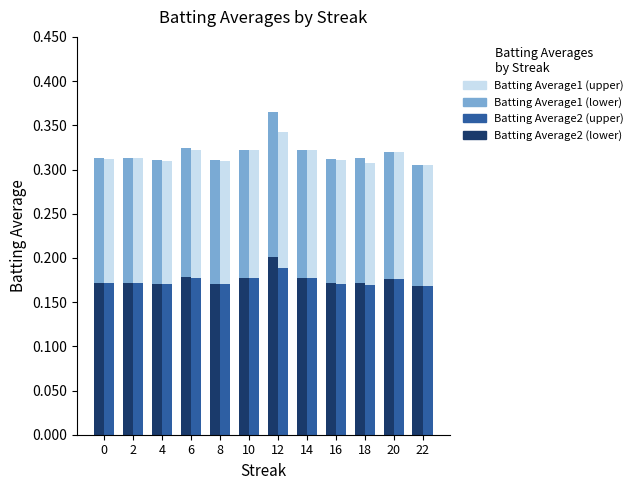

List the labels in order of Batting Average2 (upper) value, smallest first.

22, 18, 4, 8, 16, 0, 2, 20, 6, 10, 14, 12